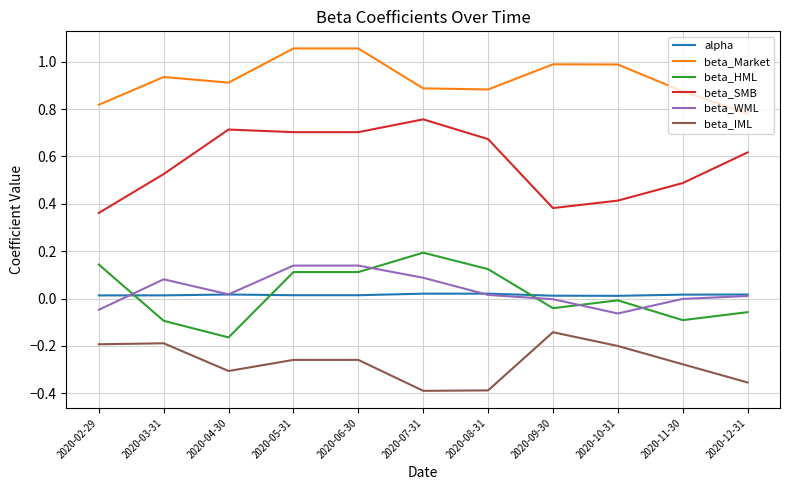

True or false: beta_Market and beta_WML cross at least once.

False